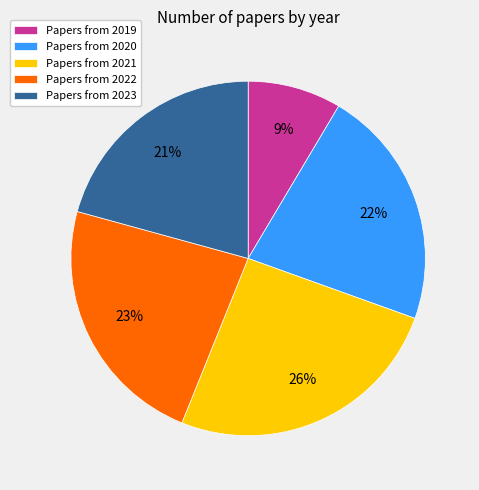

What percentage is the Papers from 2020 slice, to the nearest percent?

22%